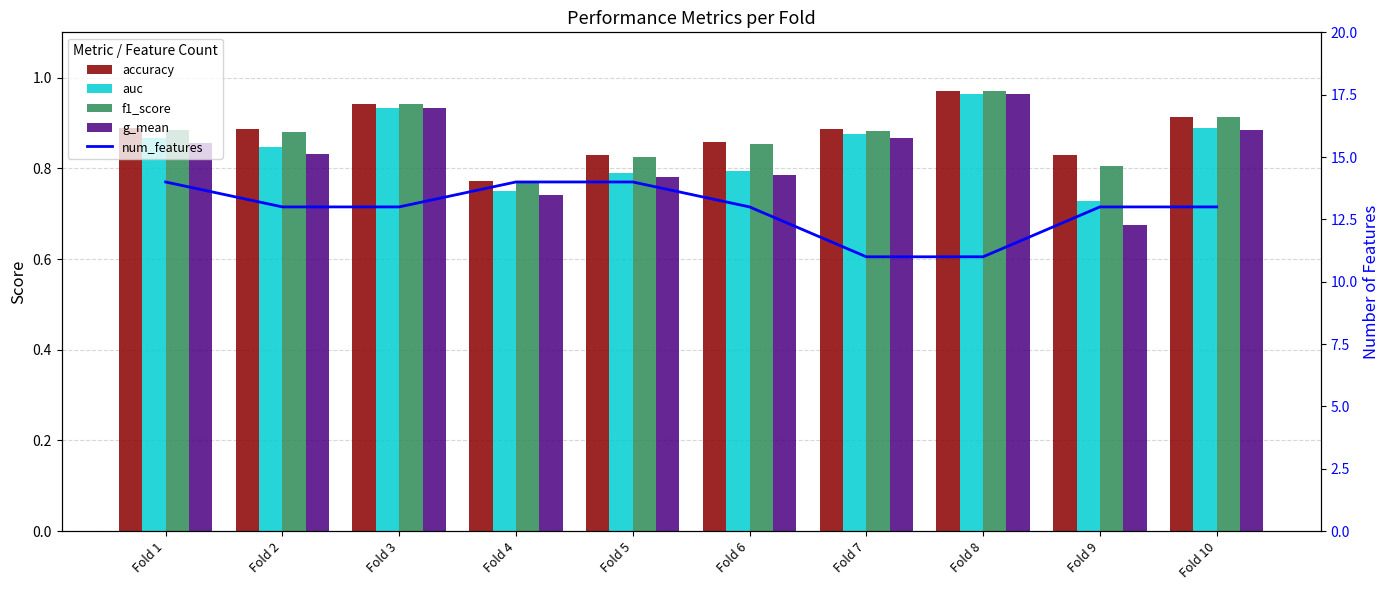

What is the value of the auc bar at the 4th from the left?

0.8